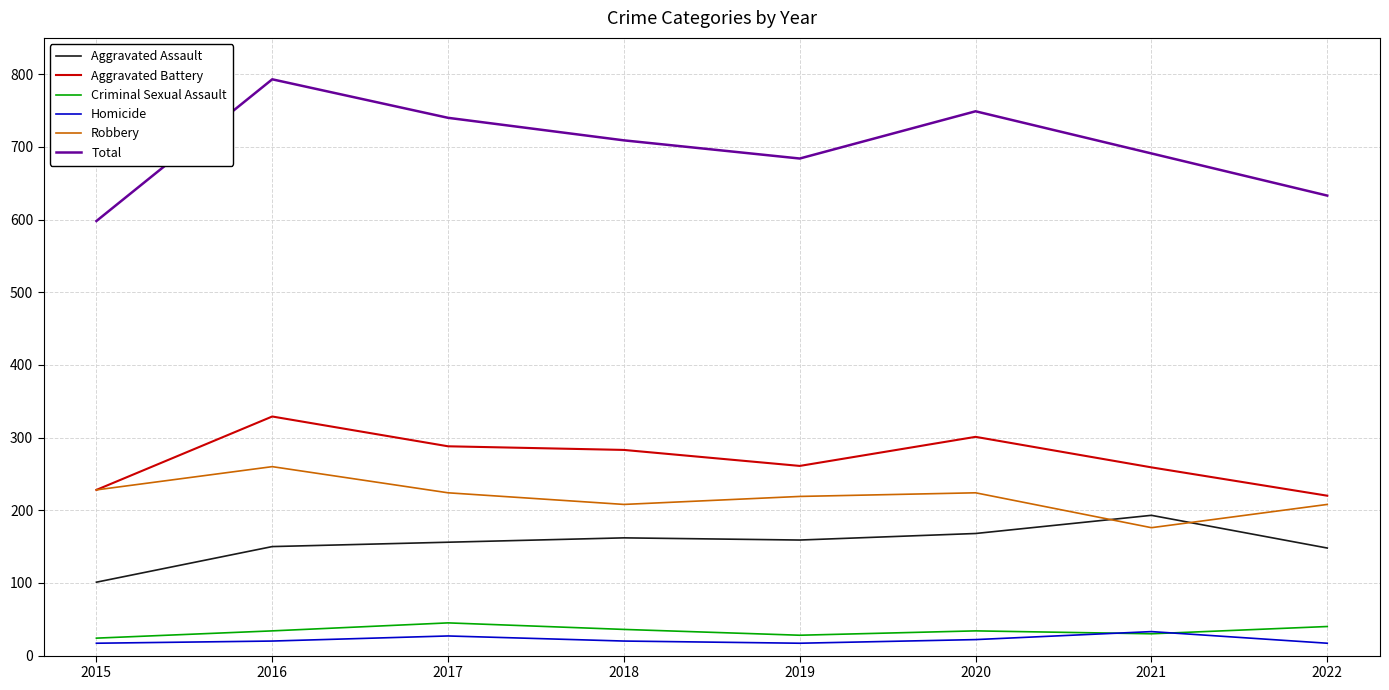

At which category is the sum across all series the highest?

2016